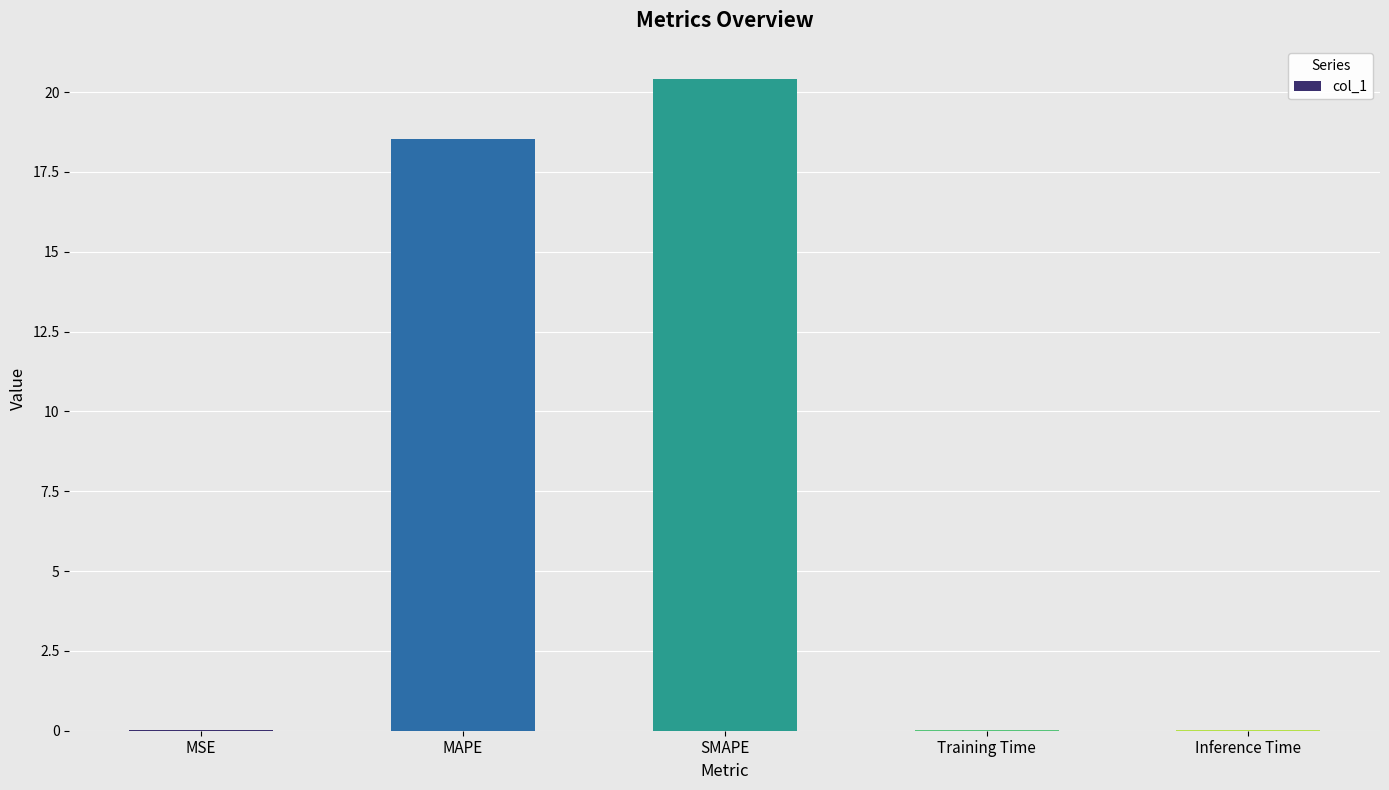

Between SMAPE and Inference Time, which is larger?

SMAPE